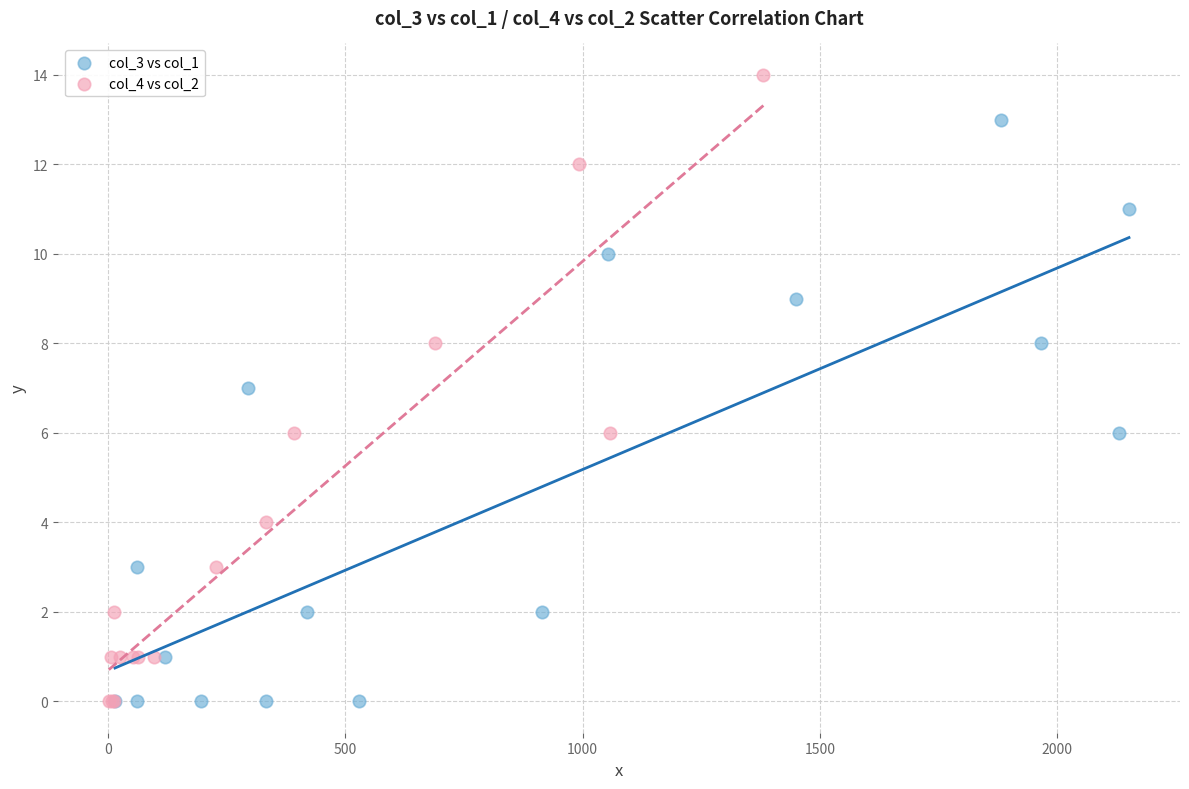

Which series has the widest spread of Y values?

col_4 vs col_2